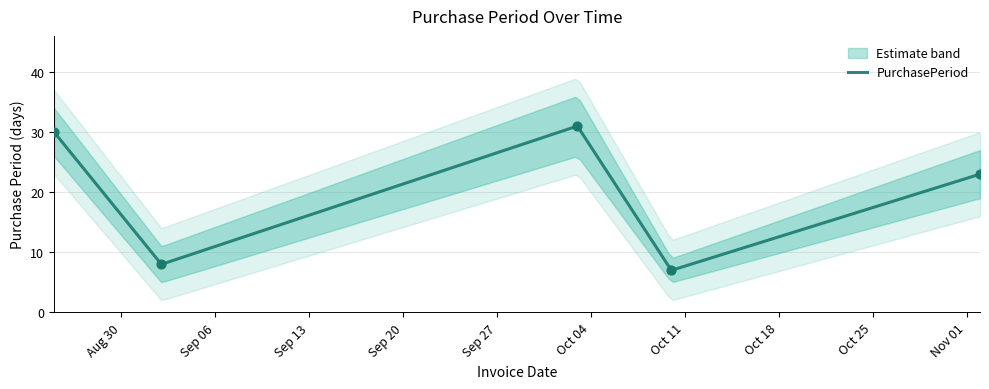

Approximately how many times larger is the value at 2016-10-03 compared to 2016-10-10?

4.4